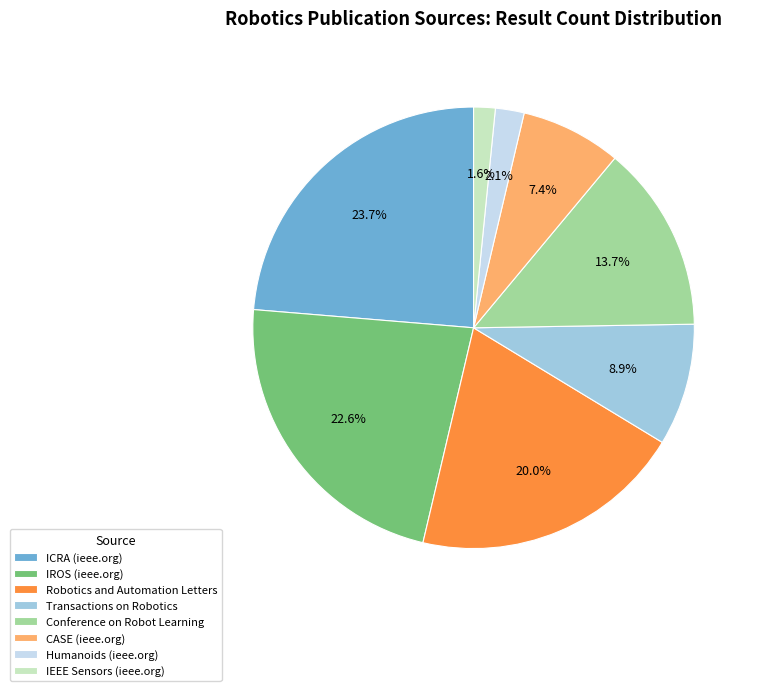

Which slice is the smallest?

IEEE Sensors (ieee.org)